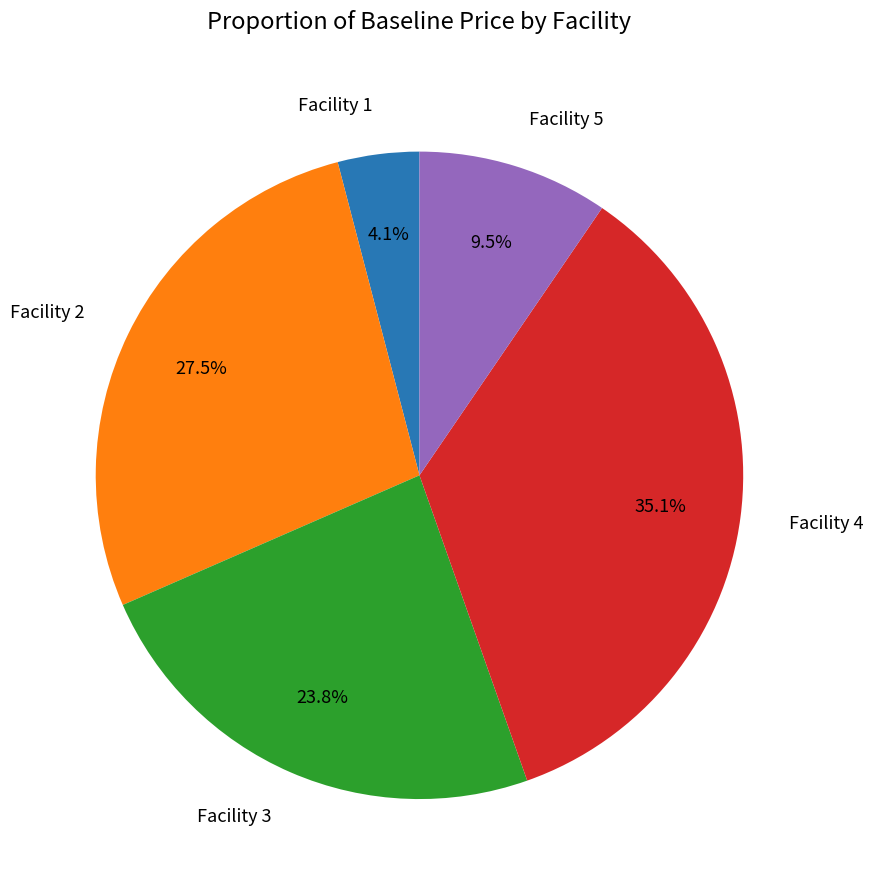

Is it true that Facility 3 is 24% of the pie?

True